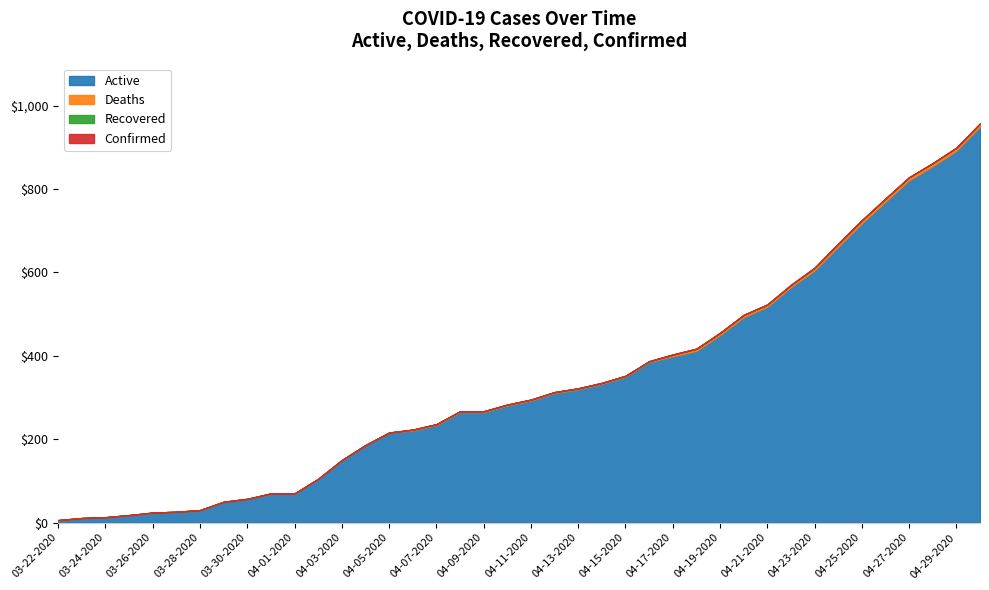

True or false: Recovered has more than 0 points higher than both neighbors.

False